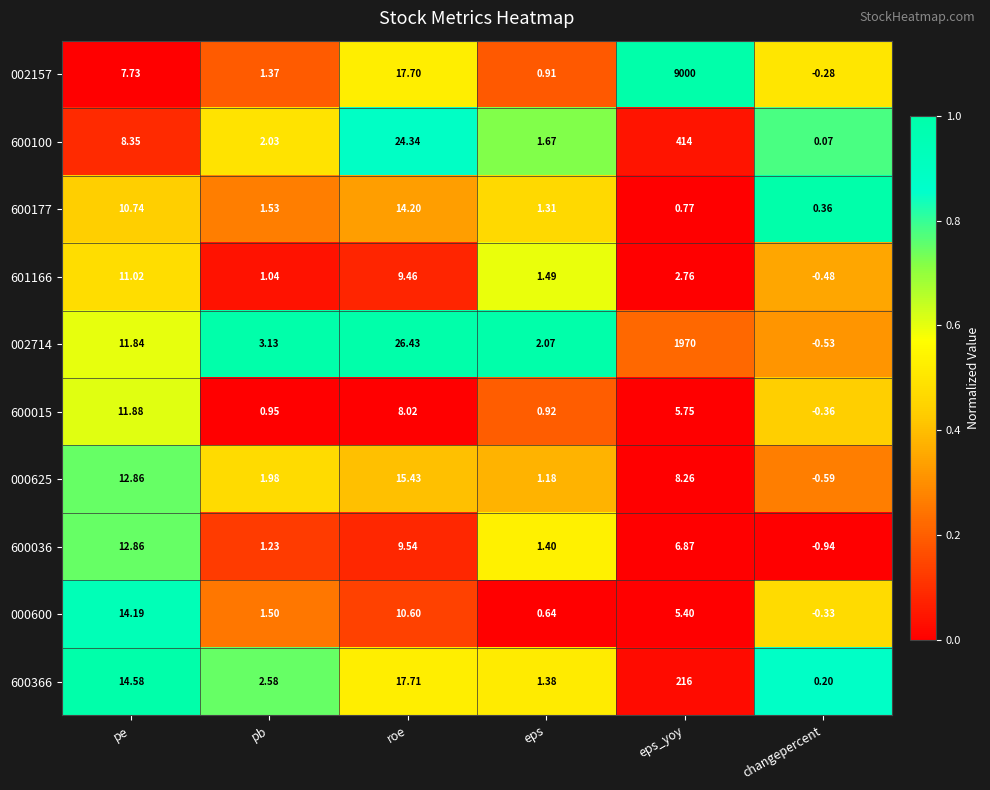

Which series changed the most between pb and changepercent?

002714